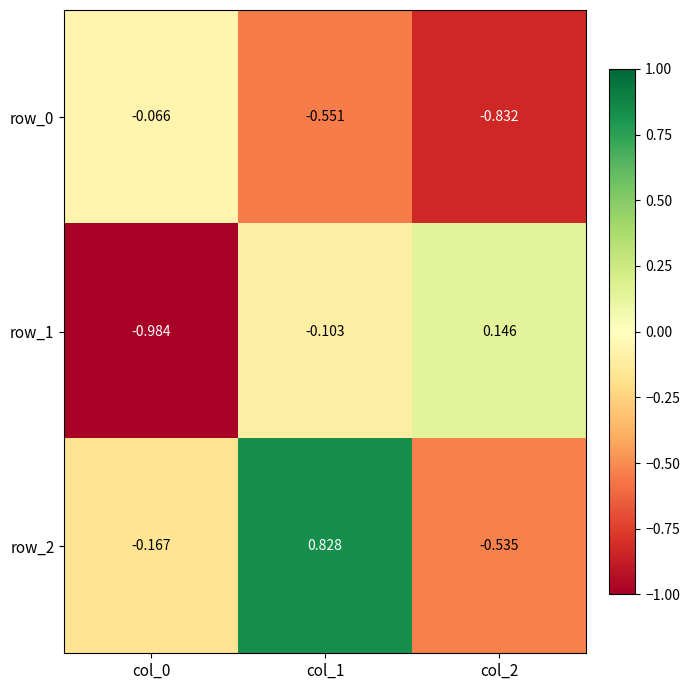

What is the total value across all series at col_2?

-1.2